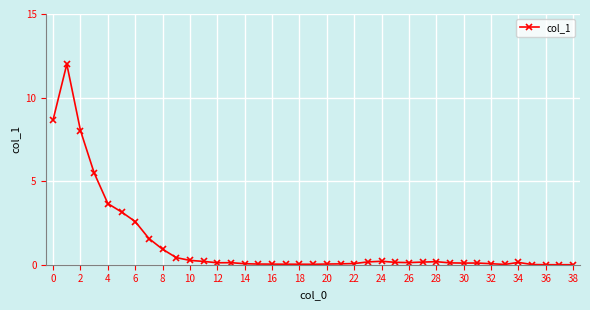

What is the difference between the maximum and minimum values?

12.0